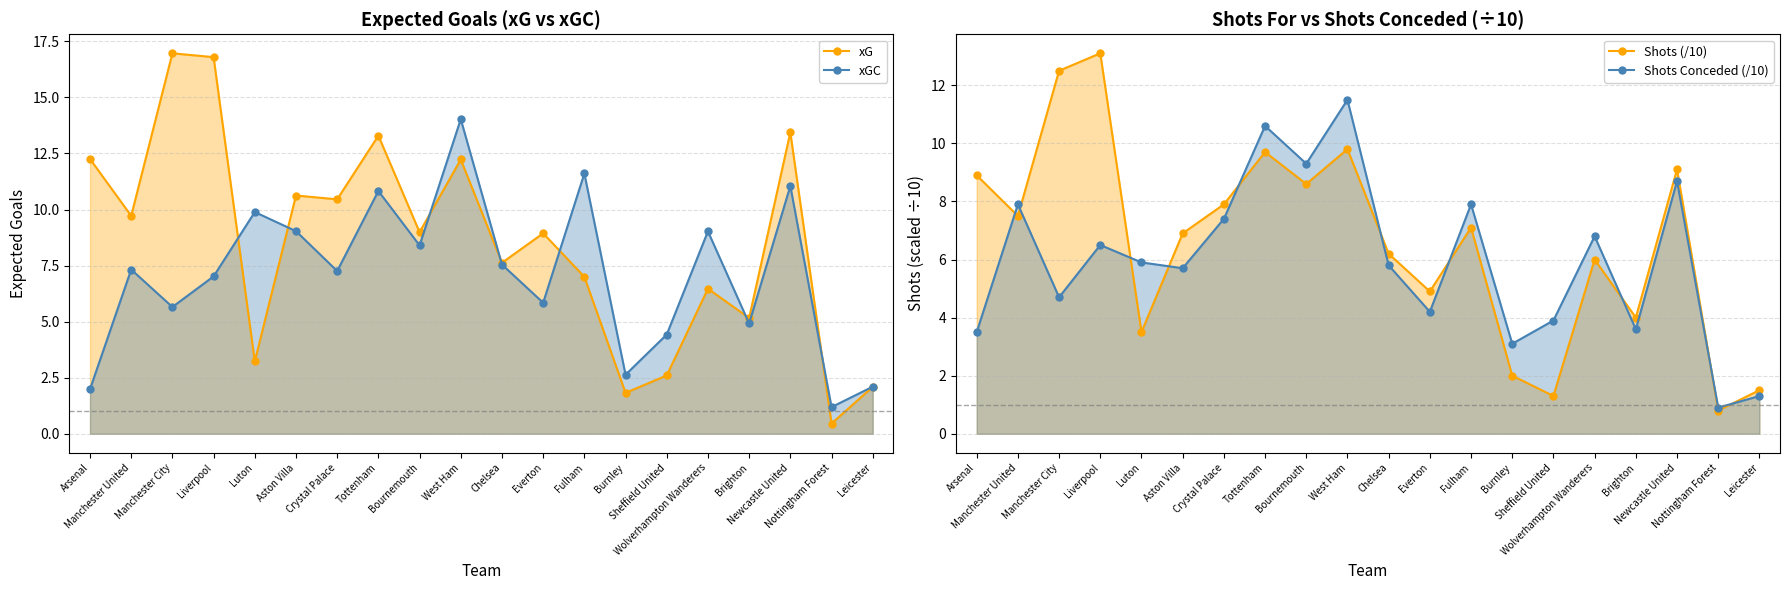

Is it true that Shots Conceded (/10) equals 3.5 at Arsenal?

True